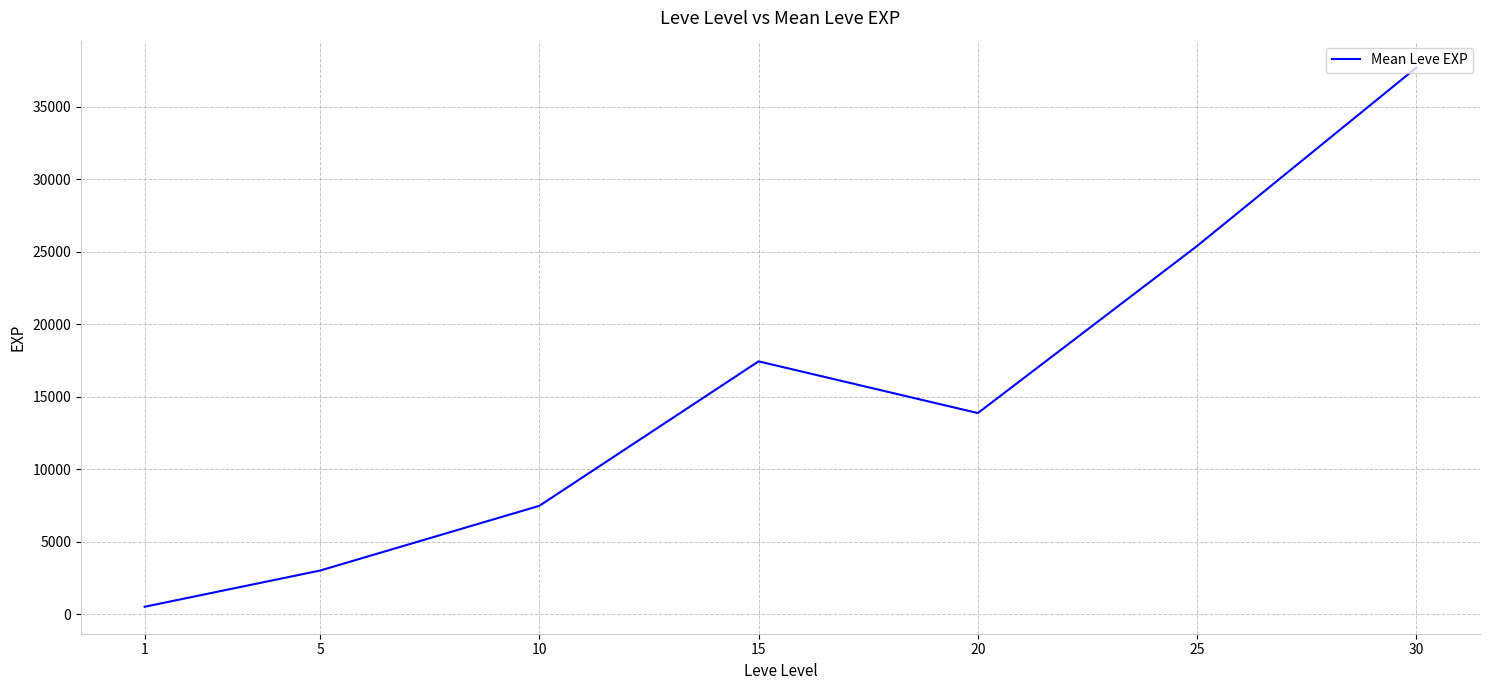

Reading left to right, transcribe all the data shown in this chart.

1=510.2	5=3008.3	10=7475.0	15=17445.0	20=13876.7	25=25410.0	30=37715.0